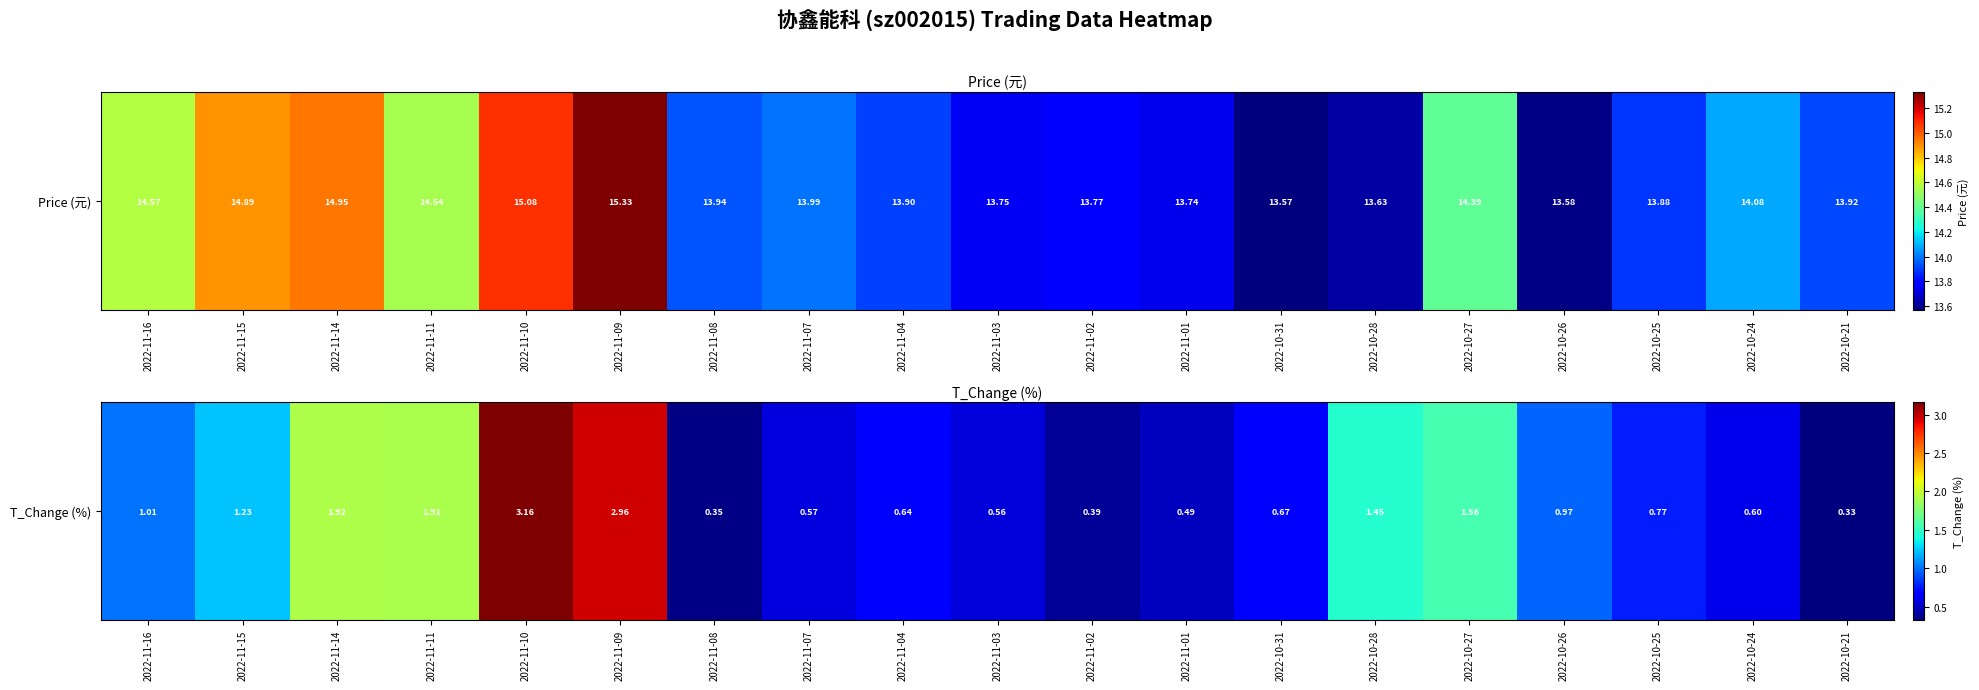

What is the change in value from 2022-11-16 to 2022-11-15?

+0.2